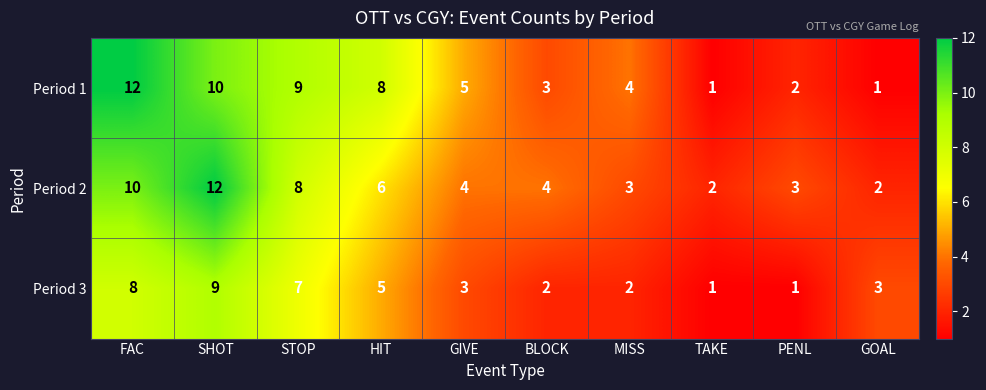

The Period 2 series shows 2 at BLOCK. True or false?

False